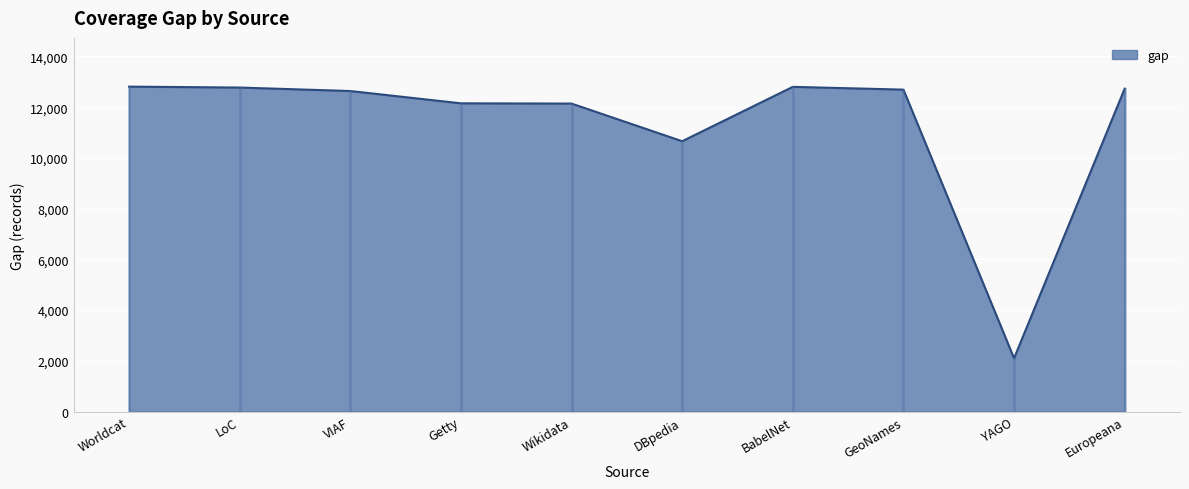

What is the difference between the second highest and second lowest values?

2143